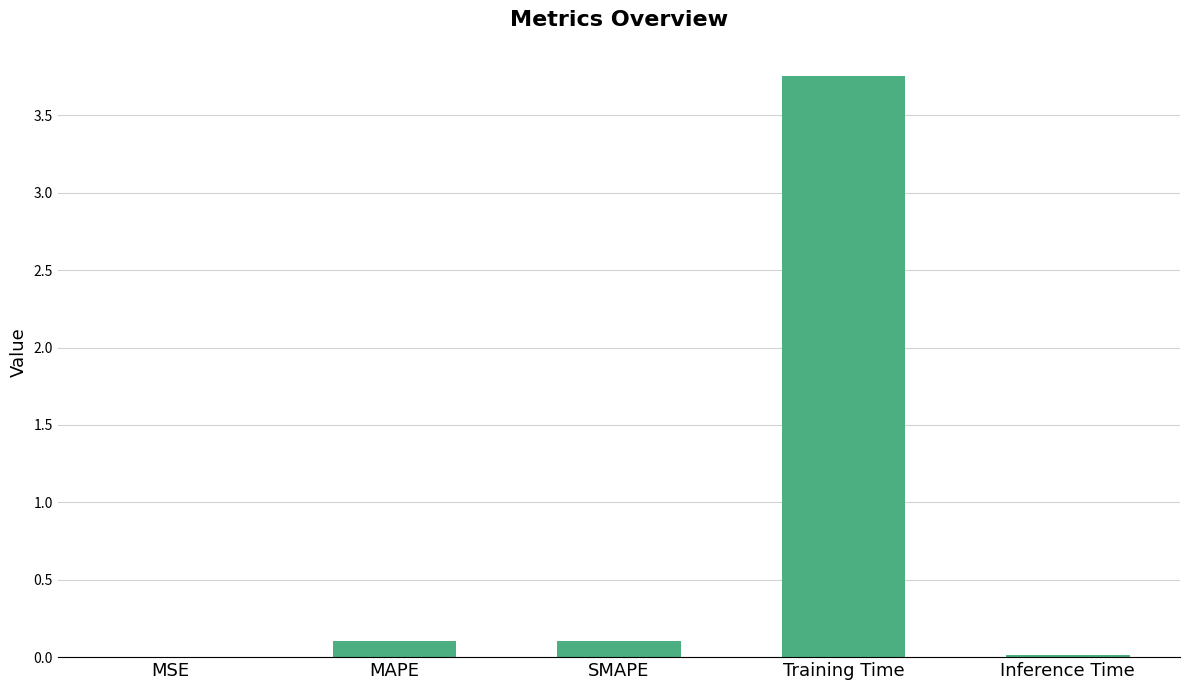

What is the average value?

0.8